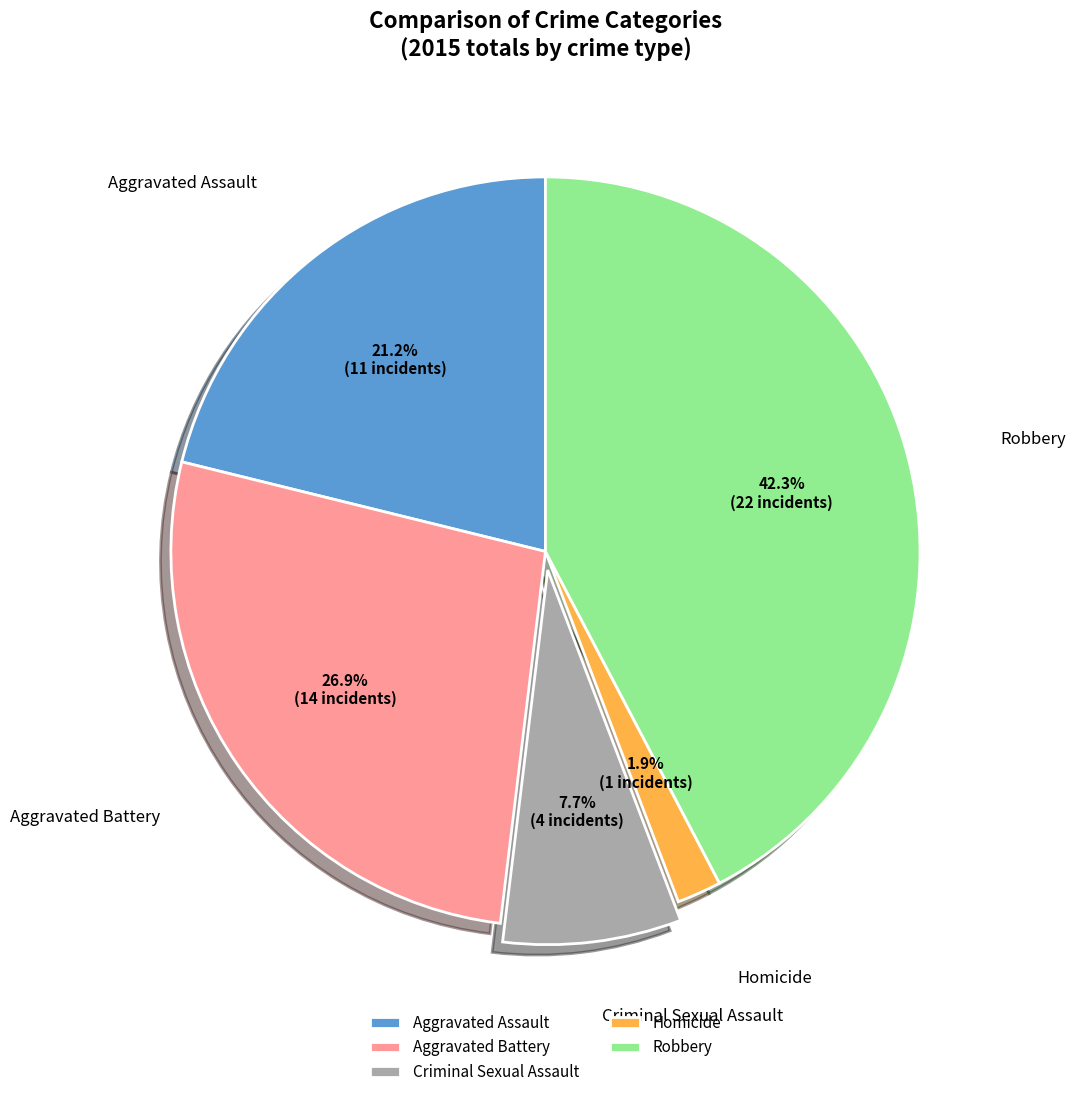

Is it true that Robbery is 30% of the pie?

False